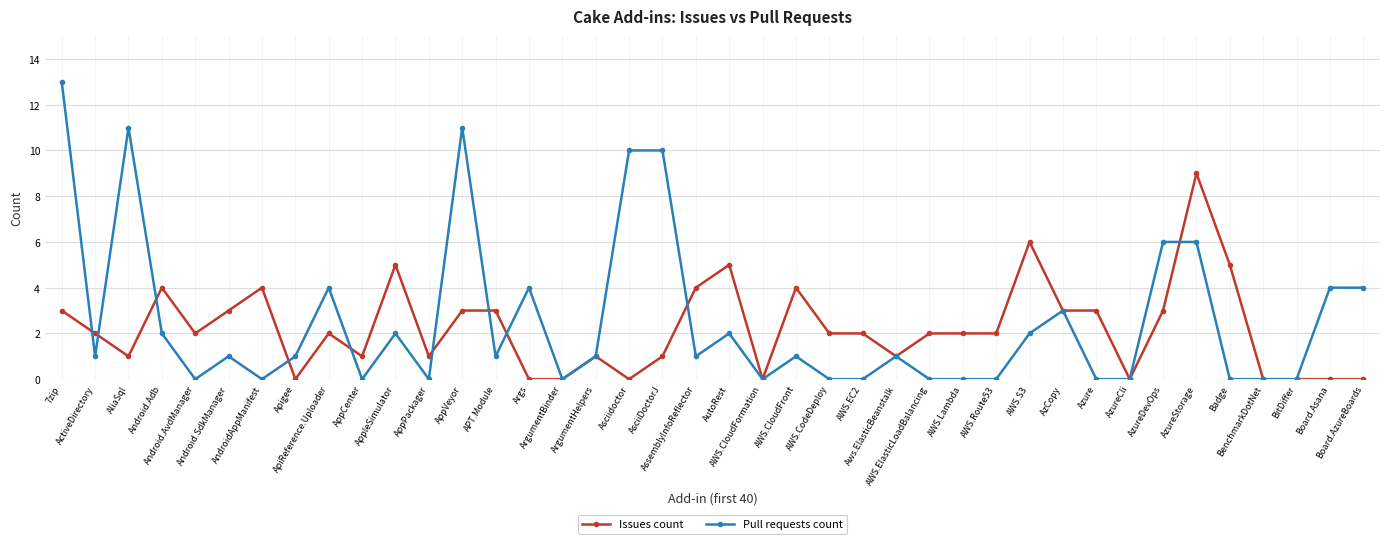

What is the value of the Pull requests count point at the 8th from the left?

1